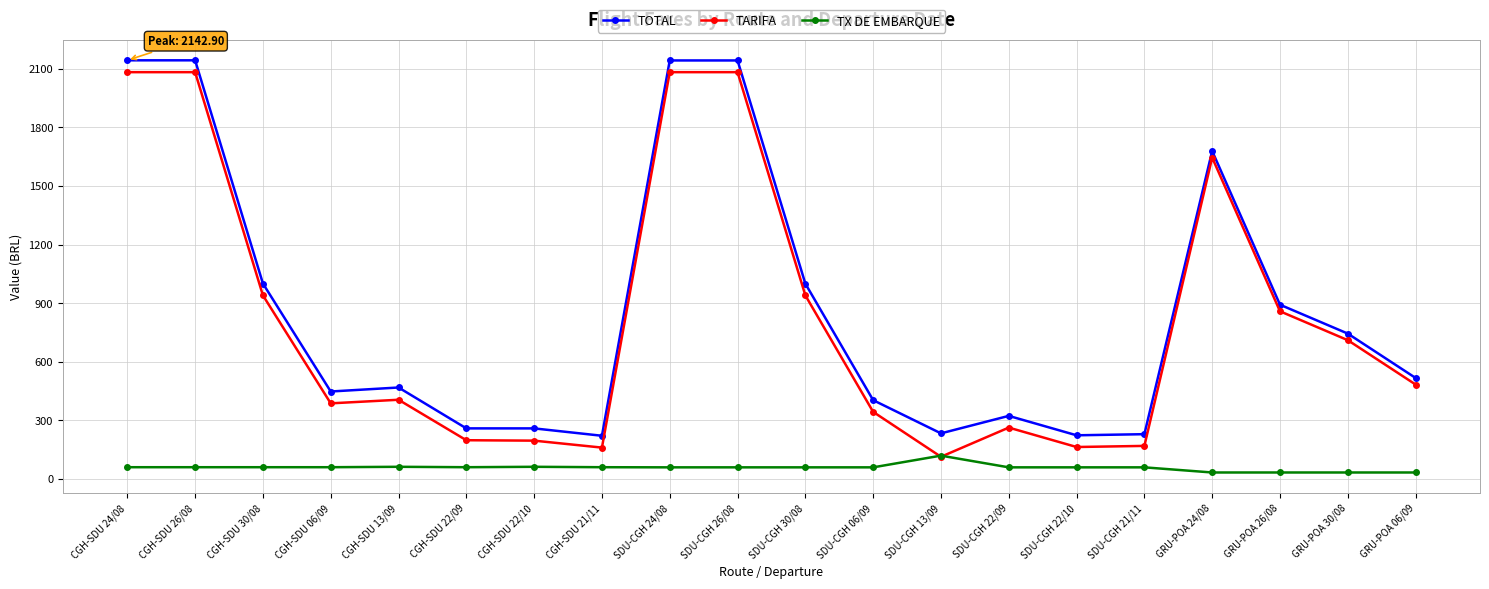

True or false: TARIFA has more than 1 interior local peaks.

True